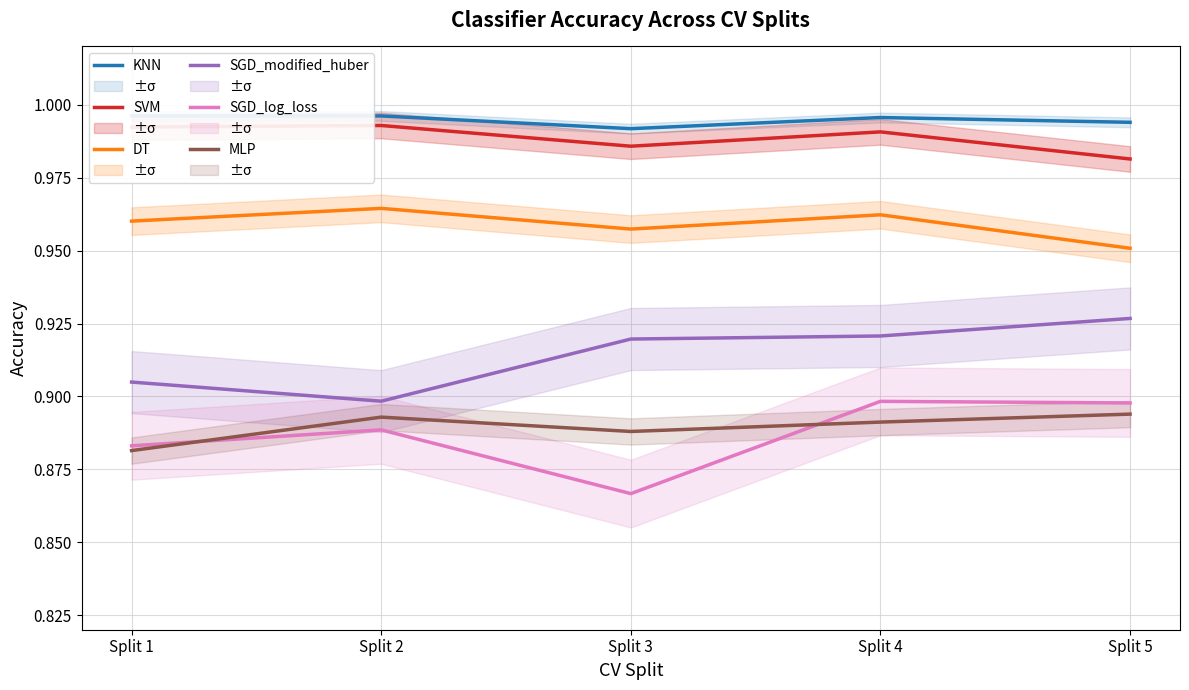

What are all the series names shown in the legend?

KNN, SVM, DT, SGD_modified_huber, SGD_log_loss, MLP